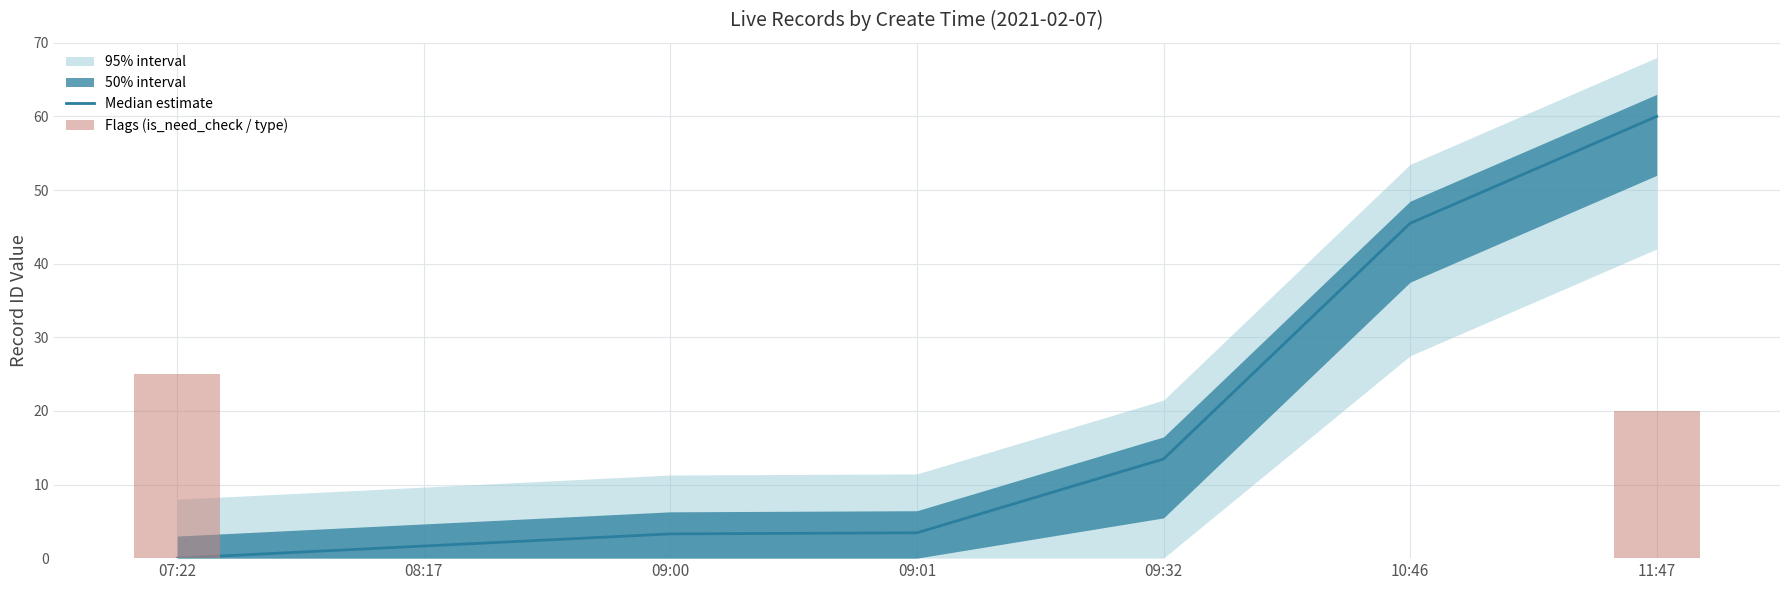

Reading right to left, list all the values displayed in this chart.

Median estimate: 60.0	45.5	13.5	3.4	3.3	1.6	0.0
Flags (is_need_check / type): 20.0	0.0	0.0	0.0	0.0	0.0	25.0